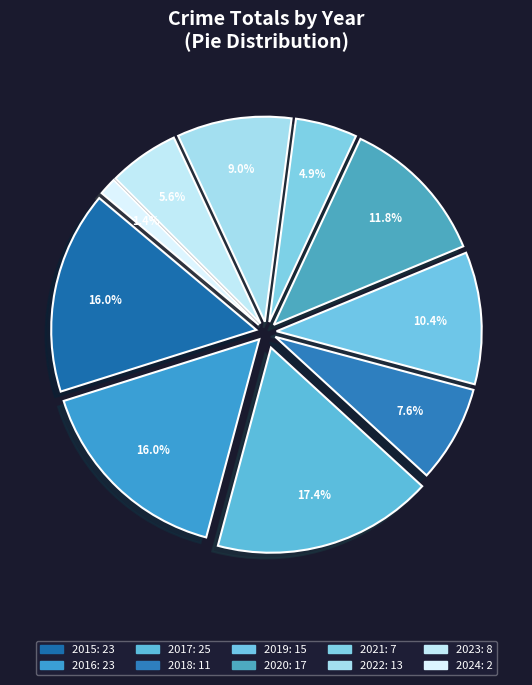

To the nearest percent, what portion does 2021 represent?

5%